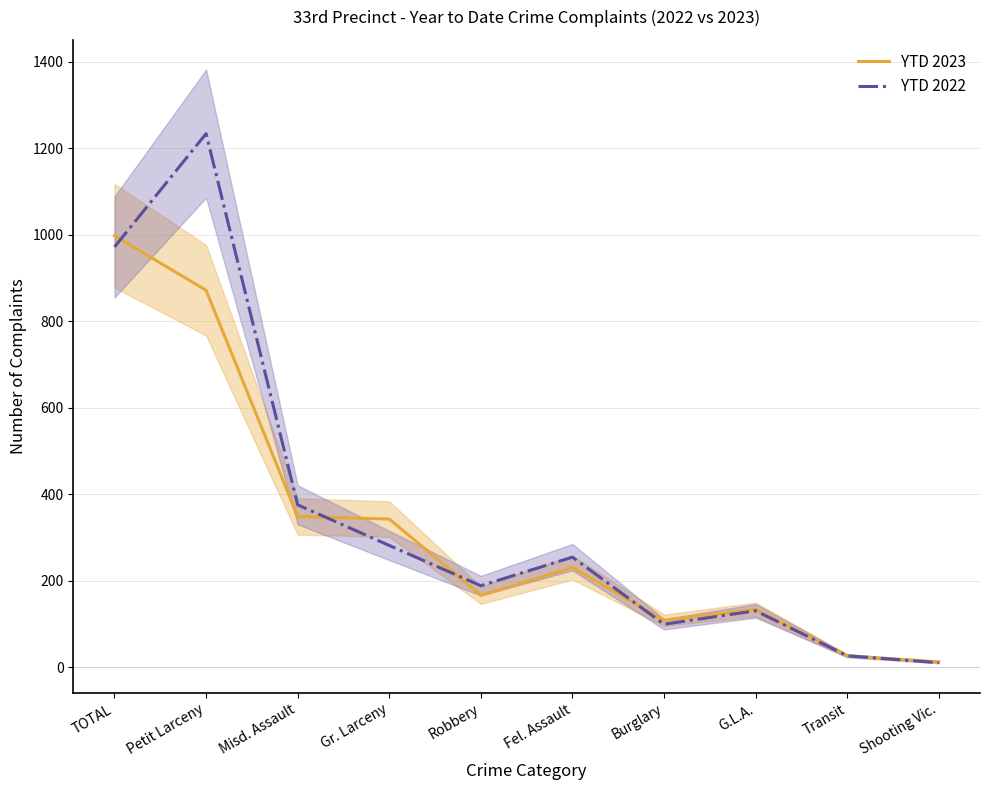

What is the label of the 1st point from the right?

Shooting Vic.